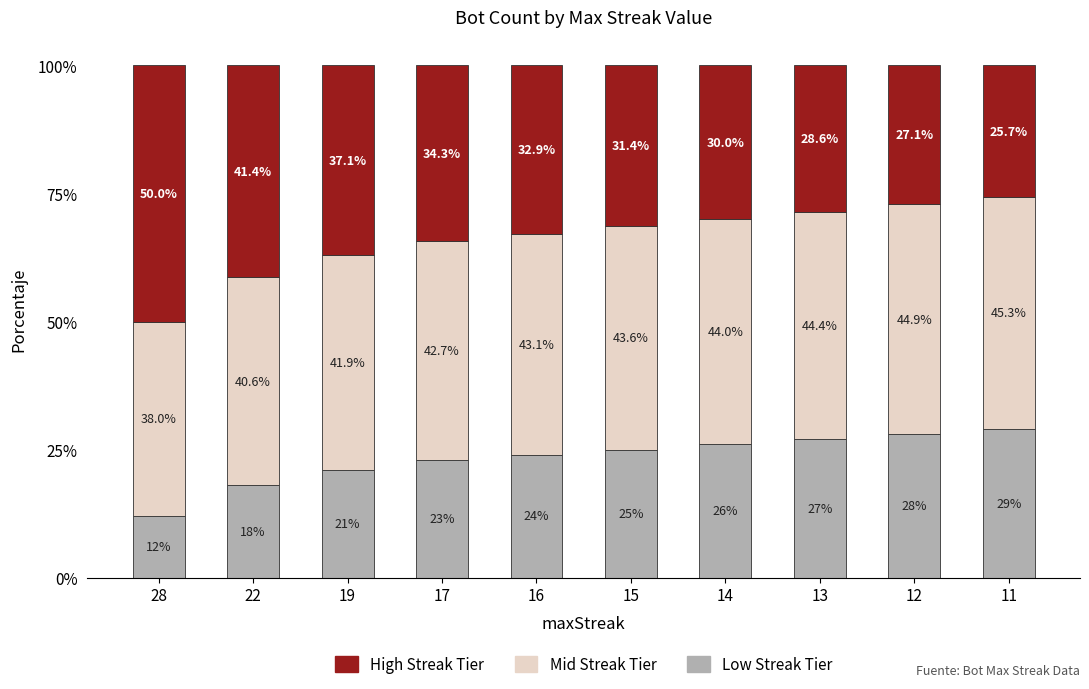

Rank the categories by Low Streak Tier value from highest to lowest.

11, 12, 13, 14, 15, 16, 17, 19, 22, 28